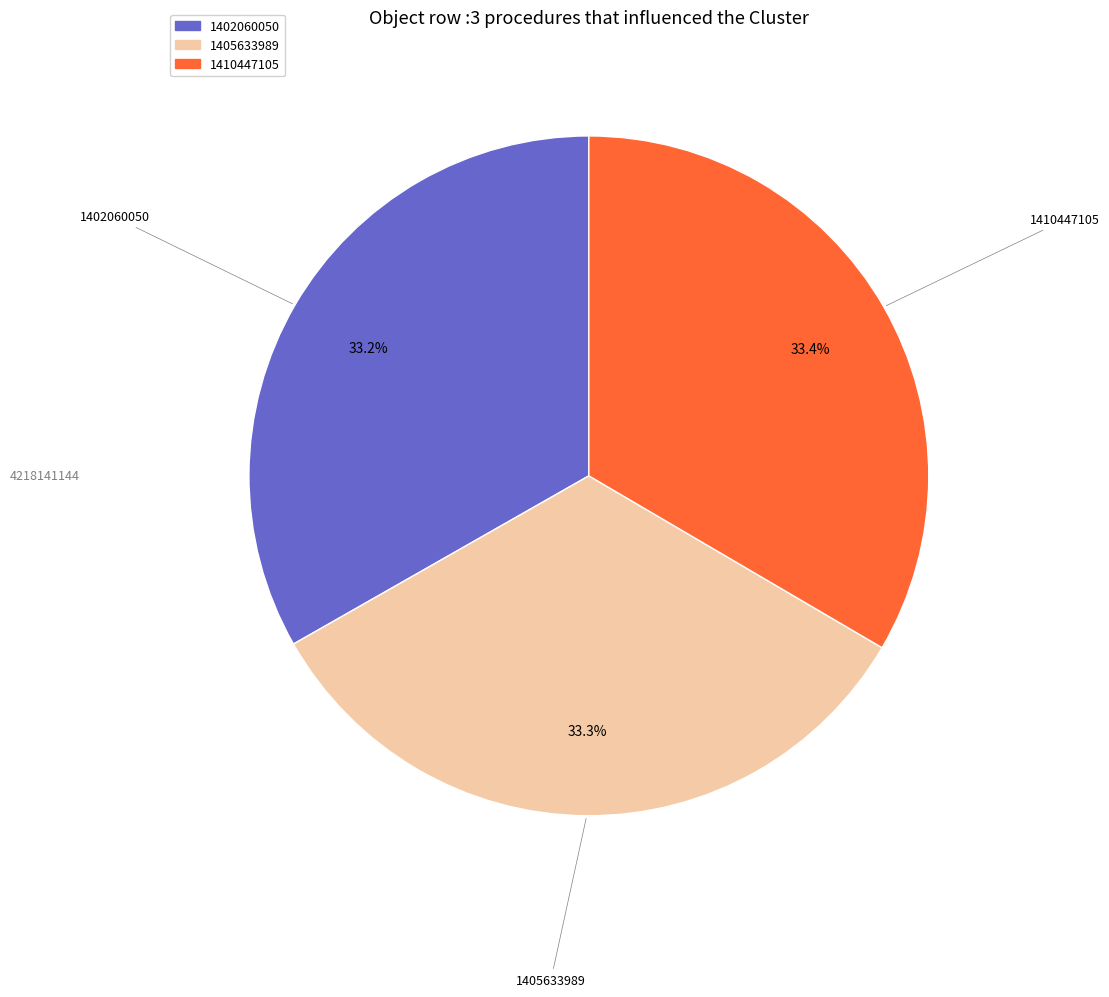

How many segments does this pie chart have?

3